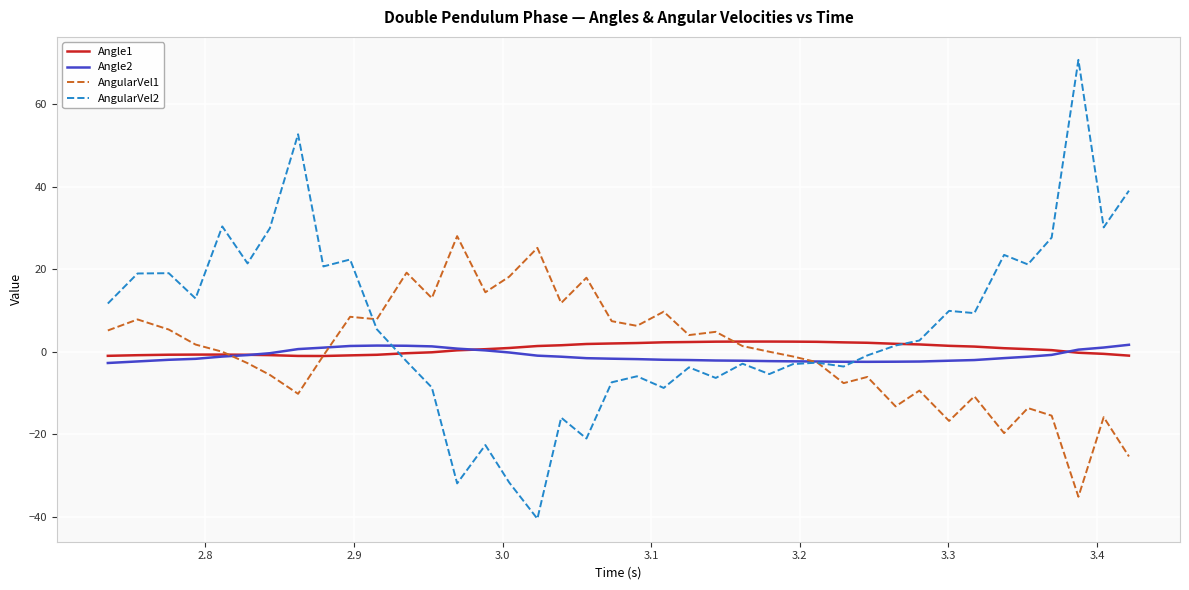

What is the difference between the second highest and minimum values in the AngularVel1 series?

60.3